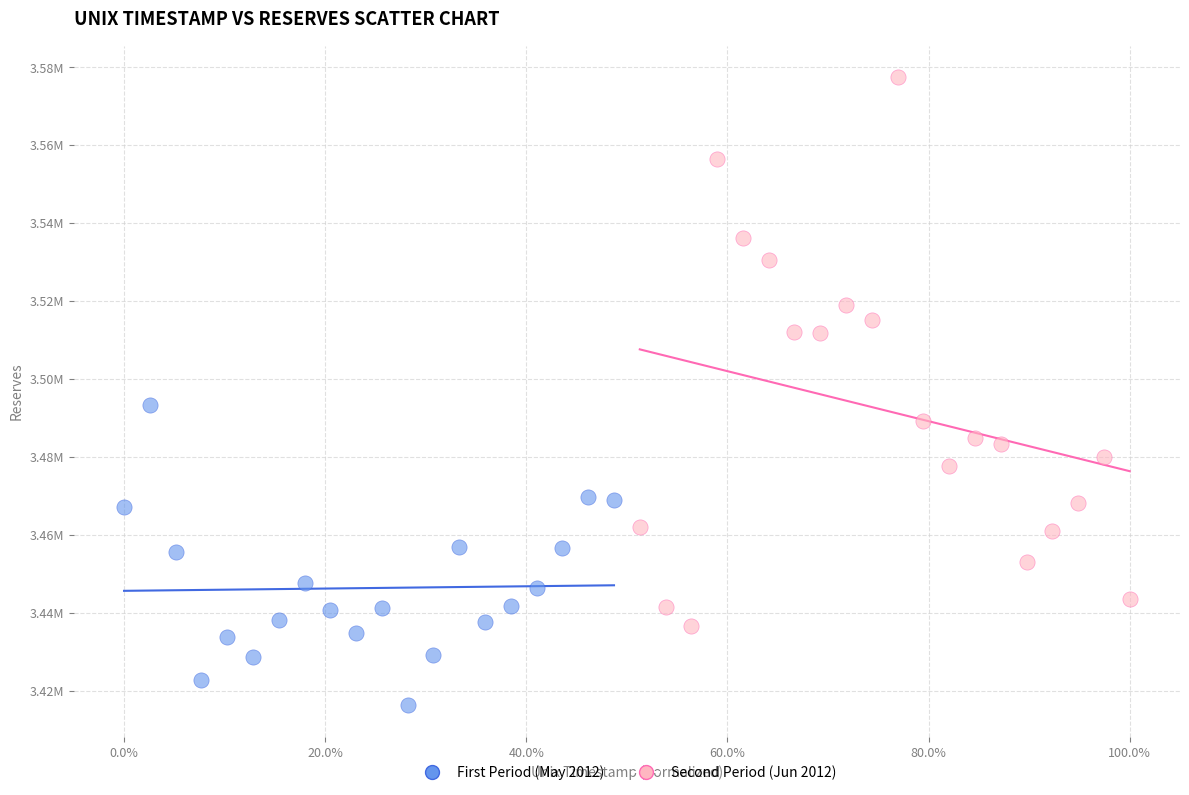

Which series reaches the maximum Y coordinate?

Second Period (Jun 2012)